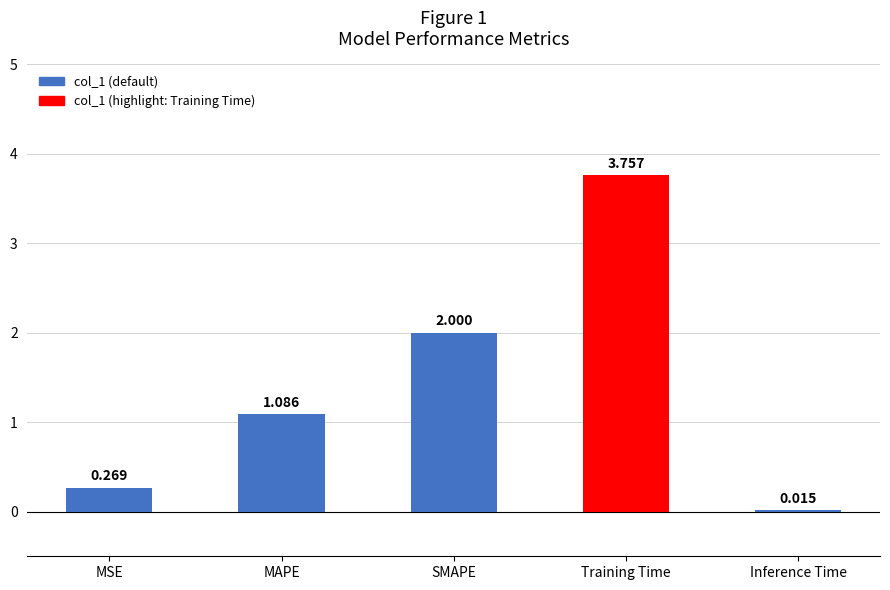

Between Inference Time and MSE, which is larger?

MSE